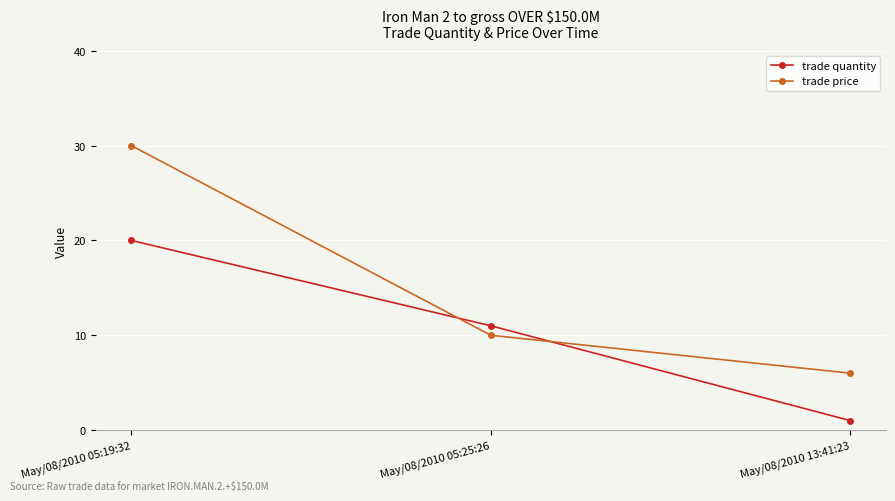

Reading left to right, transcribe all the data shown in this chart.

trade quantity: 20	11	1
trade price: 30	10	6